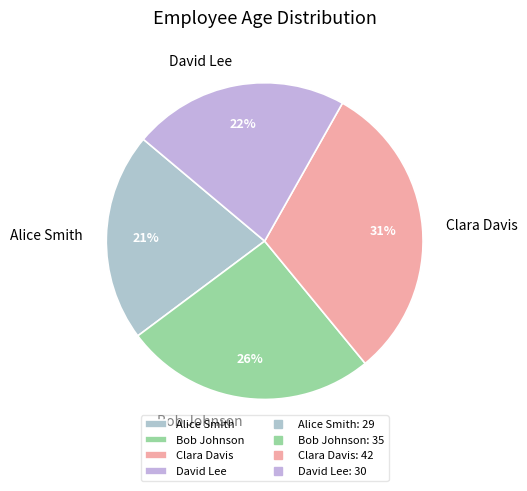

Count the number of slices in the pie.

4